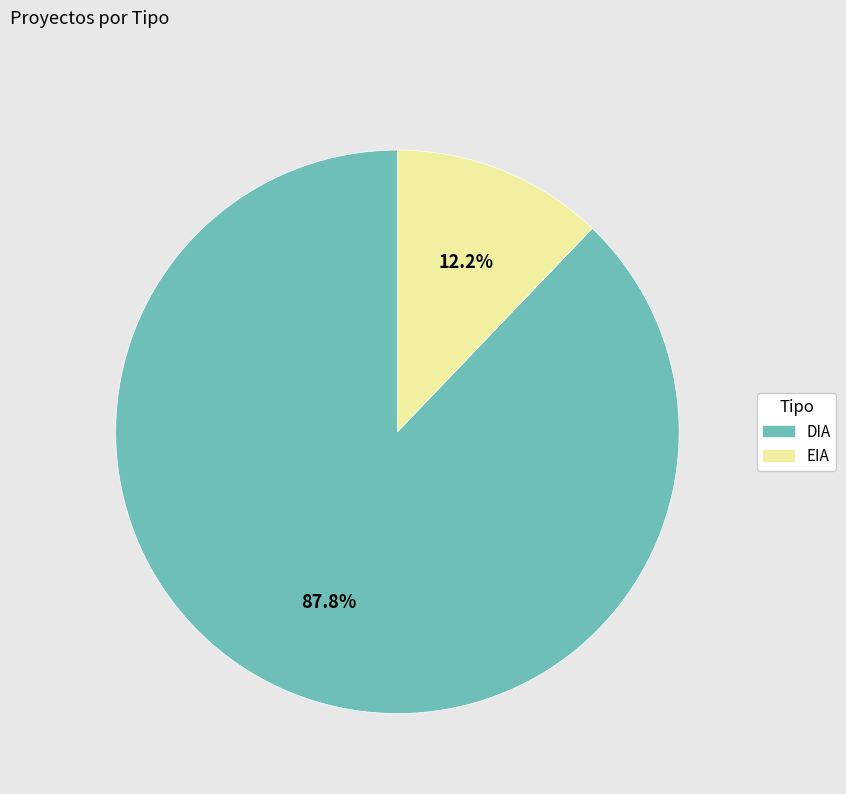

How many segments does this pie chart have?

2